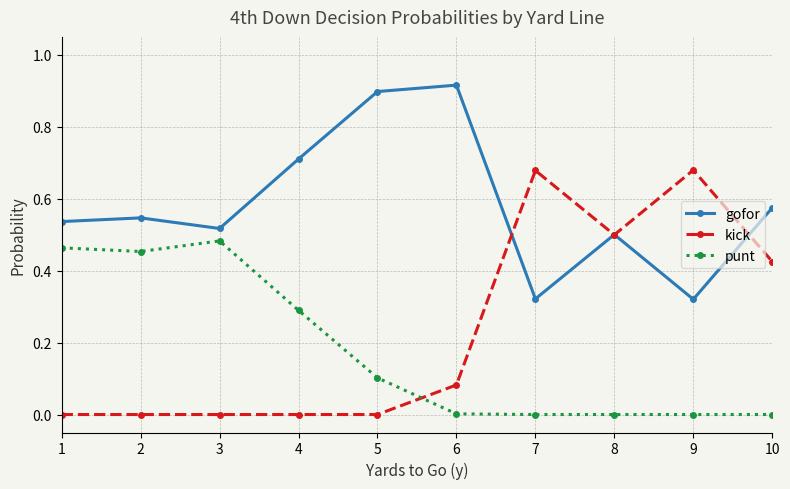

What are all the series names shown in the legend?

gofor, kick, punt